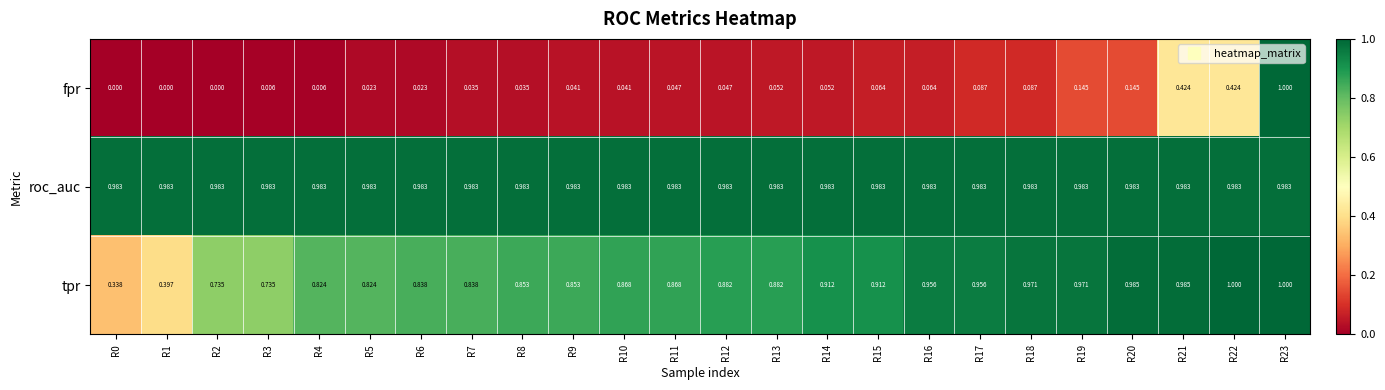

Is the value of roc_auc at R20 greater than the value of fpr at R22?

Yes